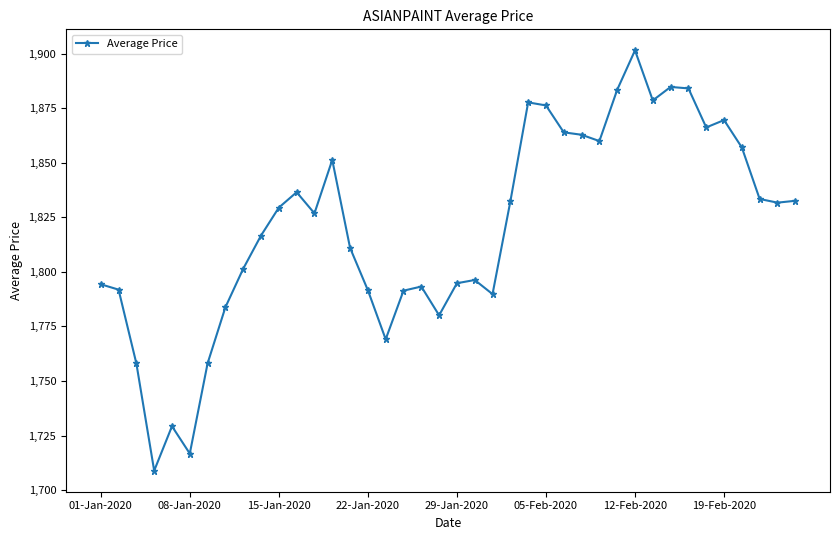

What is the difference between the maximum and minimum values?

192.6